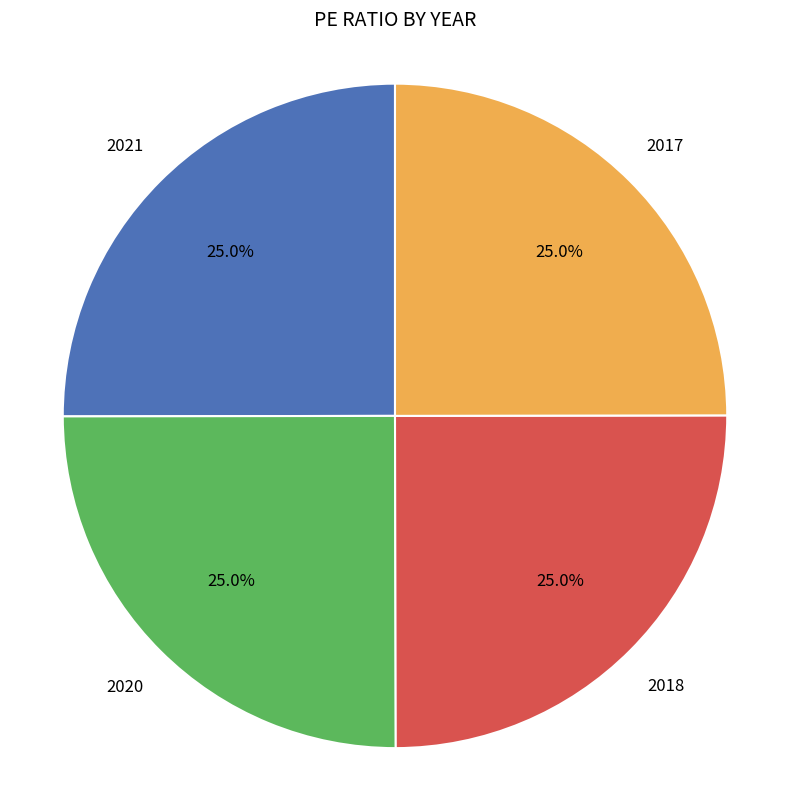

Is there any slice that represents more than half of the pie?

No